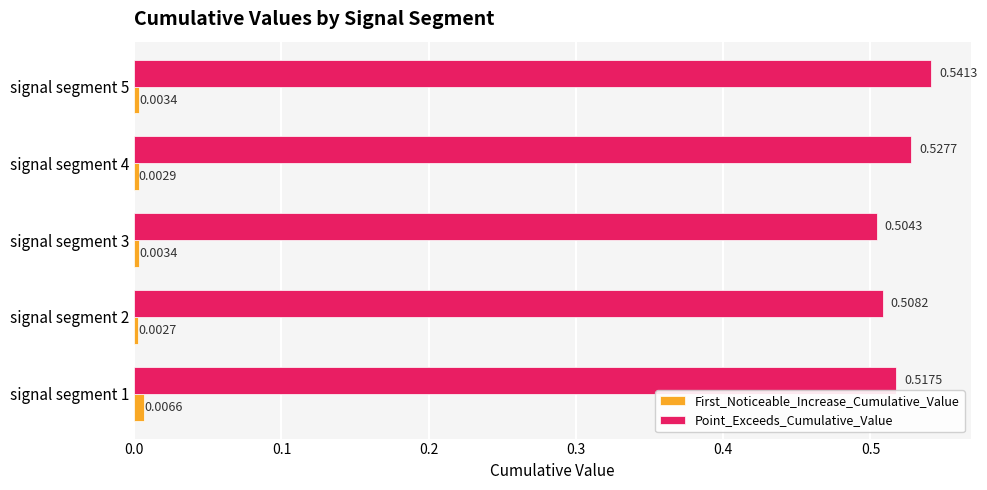

Which series has the largest range (max minus min)?

Point_Exceeds_Cumulative_Value